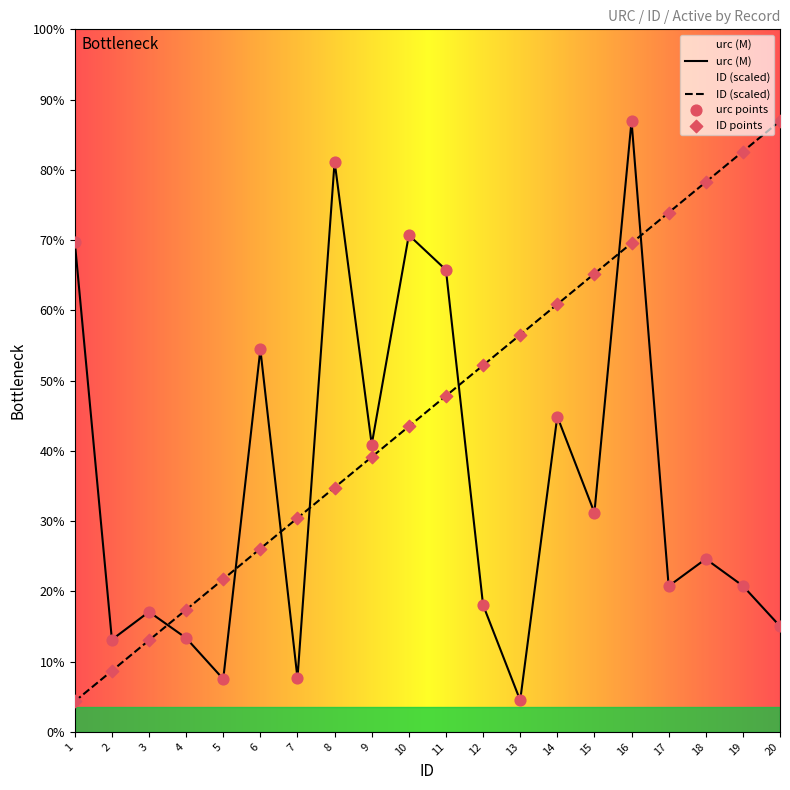

Which series contains the lowest Y value?

ID